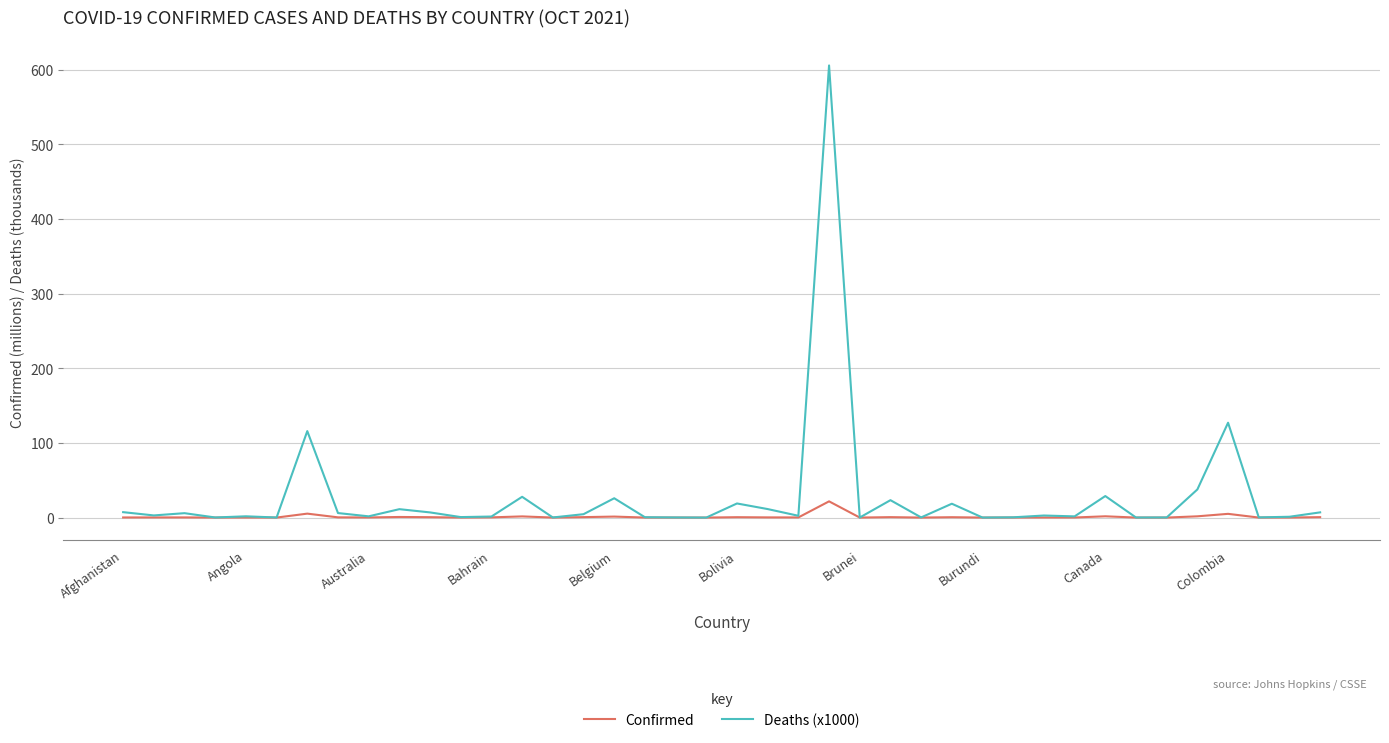

Does the chart have visible grid lines?

Yes